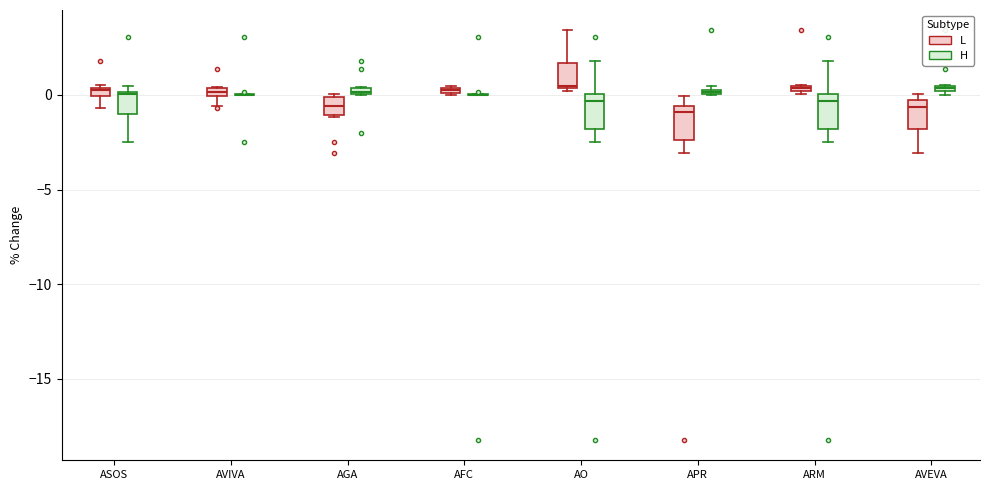

Where is the upper edge of the box for ASOS (H) on the y-axis? The values are not printed on the chart, so give them approximately, as read against the axis.

0.0